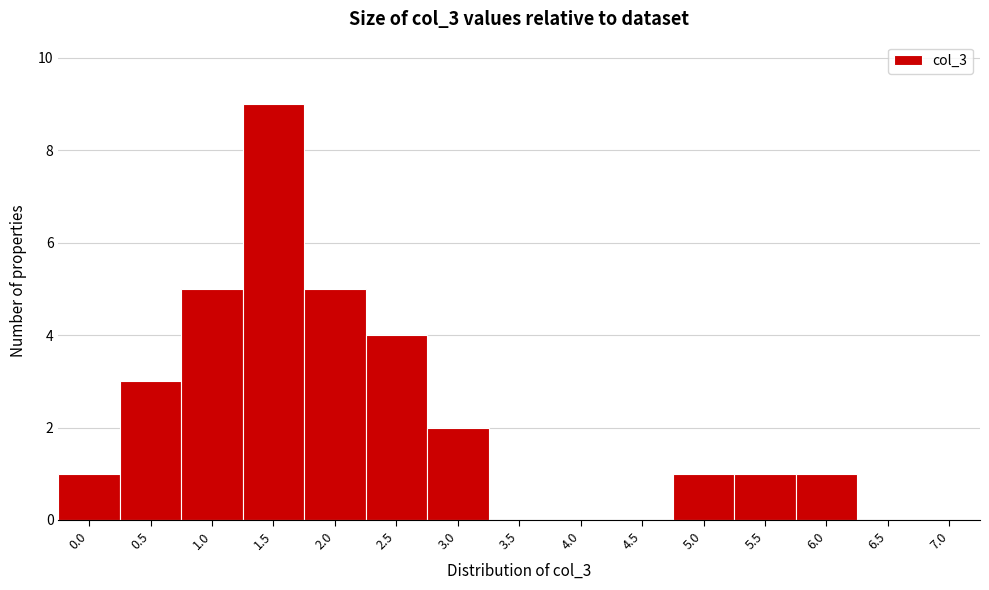

Reading left to right, list all the values displayed in this chart.

0.0=1	0.5=3	1.0=5	1.5=9	2.0=5	2.5=4	3.0=2	3.5=0	4.0=0	4.5=0	5.0=1	5.5=1	6.0=1	6.5=0	7.0=0